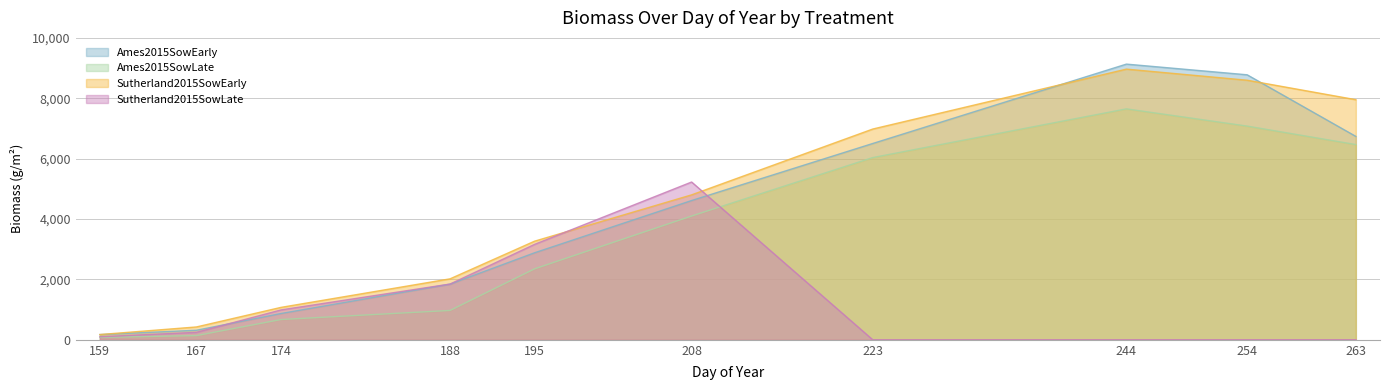

What is the sum of all Ames2015SowEarly values?

41851.0